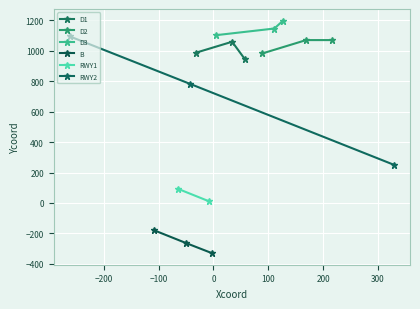

How many B values are between 251 and 1095?

3